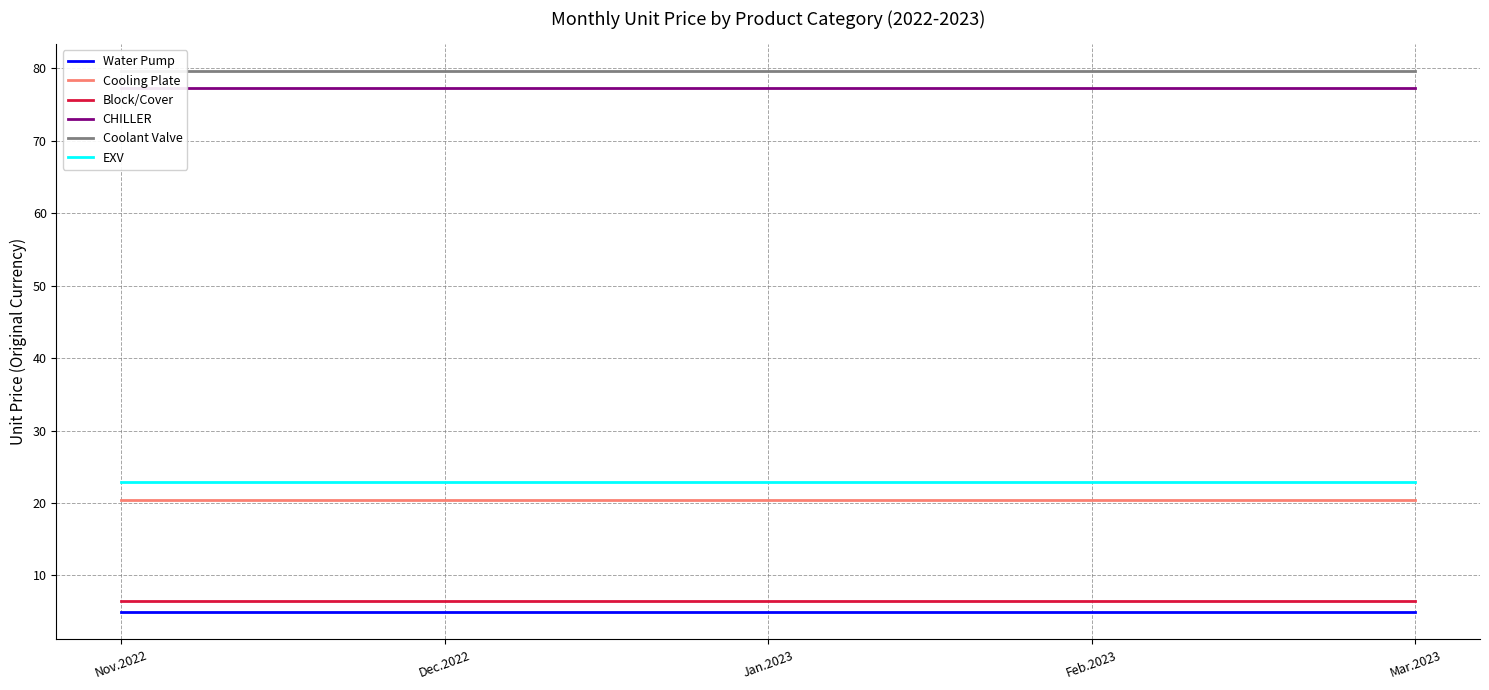

True or false: Block/Cover and EXV intersect in this chart.

False